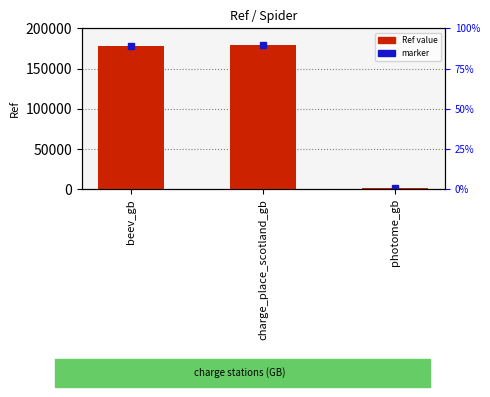

Where does the data first go above 178109?

charge_place_scotland_gb